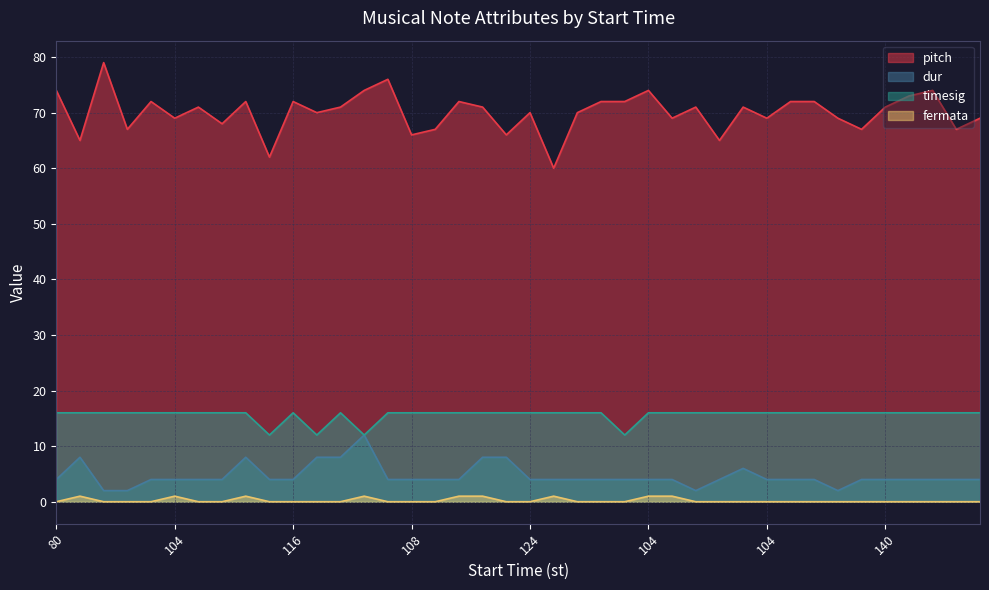

What are all the series names shown in the legend?

pitch, dur, timesig, fermata